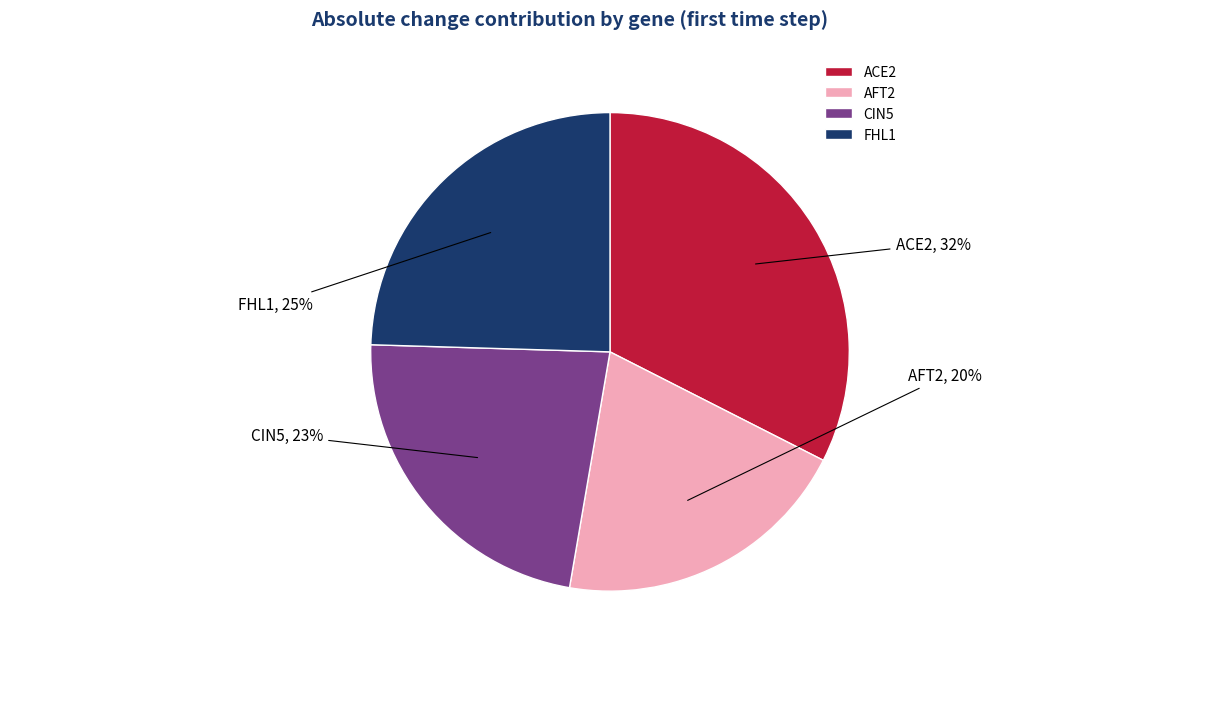

Rank the categories by value from lowest to highest.

AFT2, CIN5, FHL1, ACE2